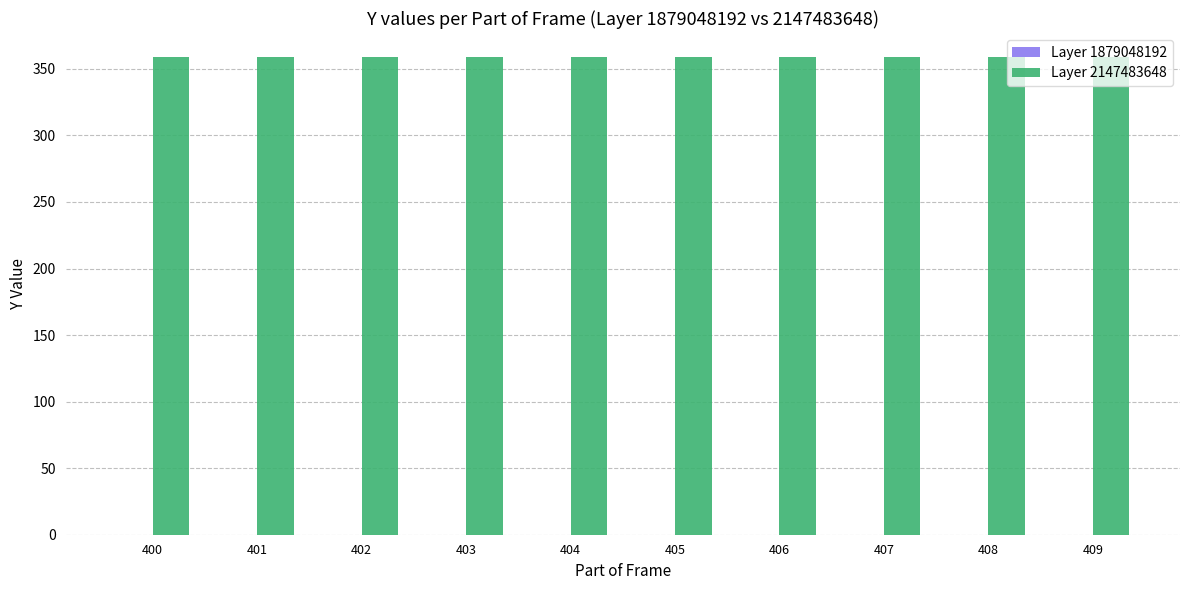

How many data points does each series have?

10